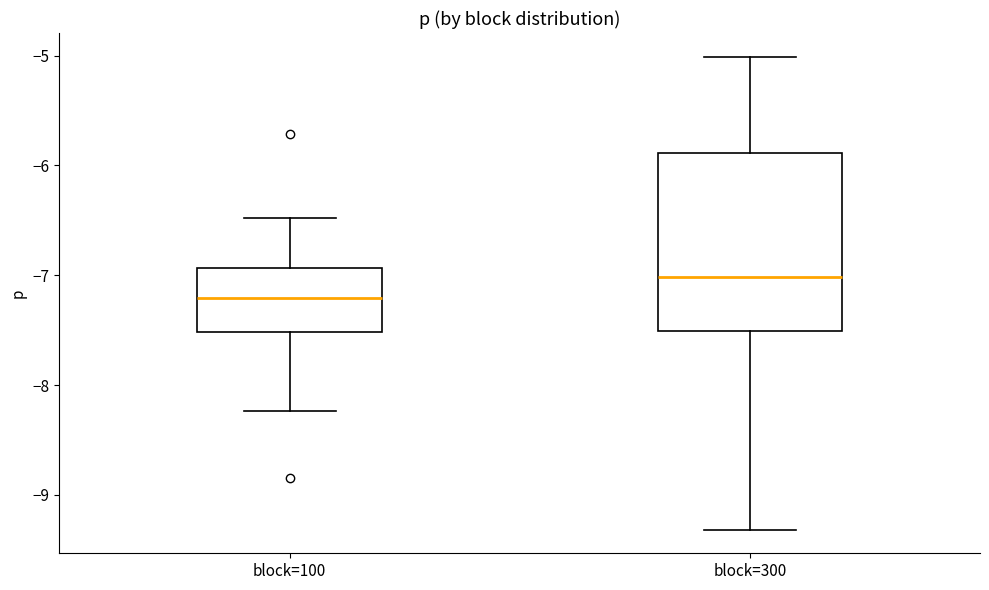

Which box's median line is the lowest?

block=100